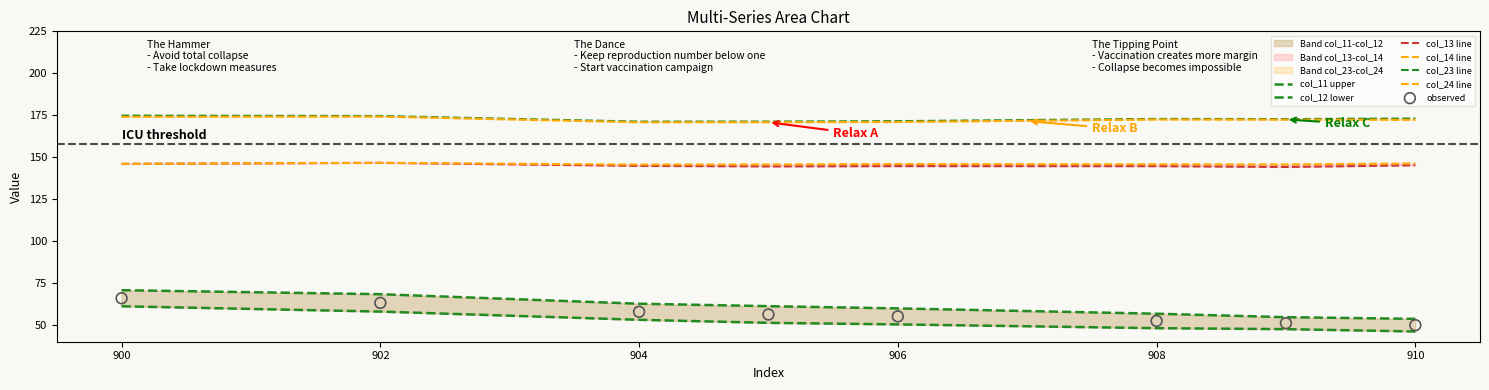

Which series has the largest Y range (max minus min)?

col_11